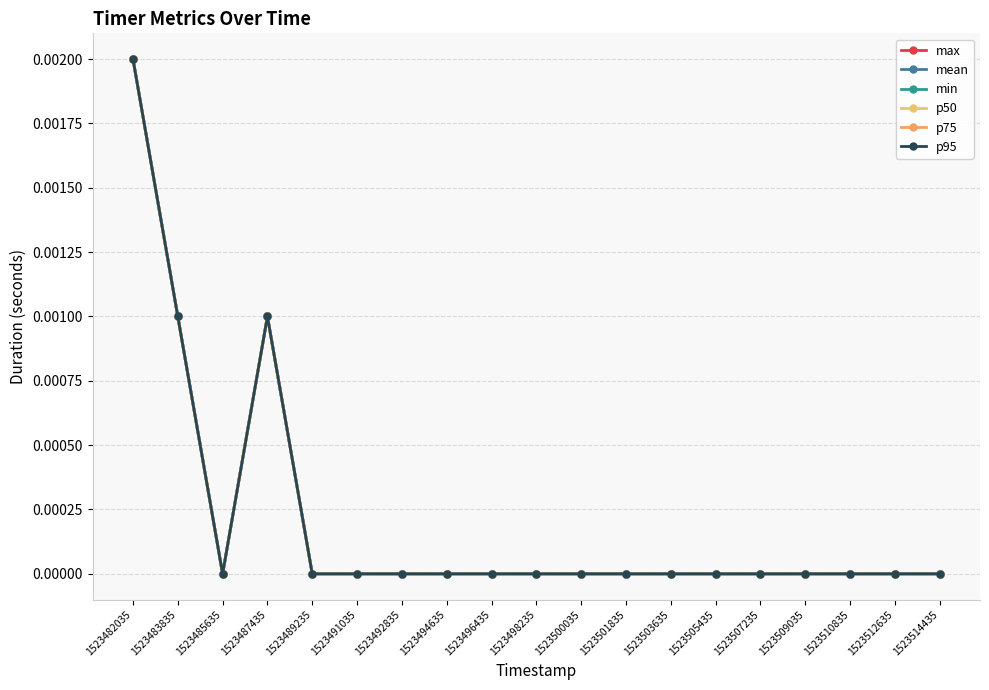

The value of p75 at 1523487435 is 0.0. True or false?

True